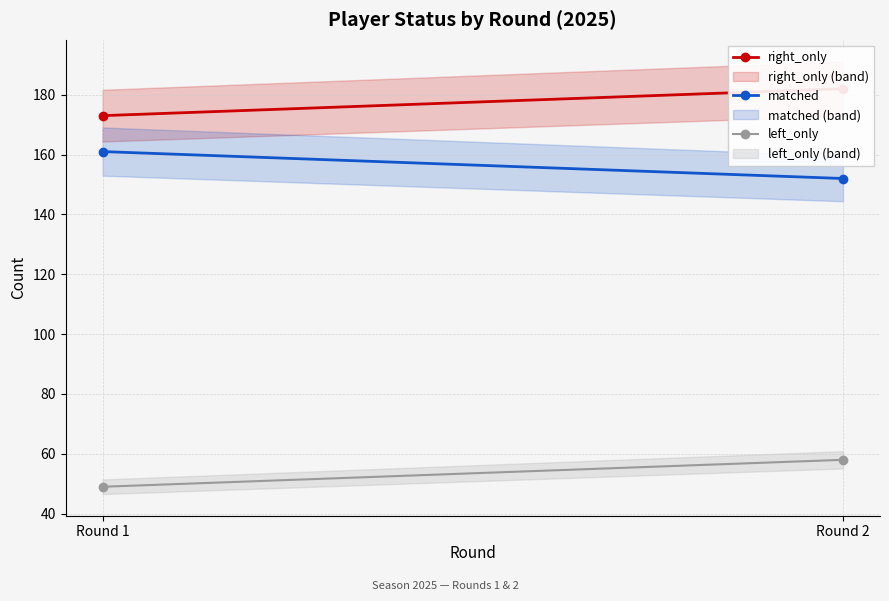

Reading left to right, transcribe all the data shown in this chart.

right_only: 173	182
matched: 161	152
left_only: 49	58